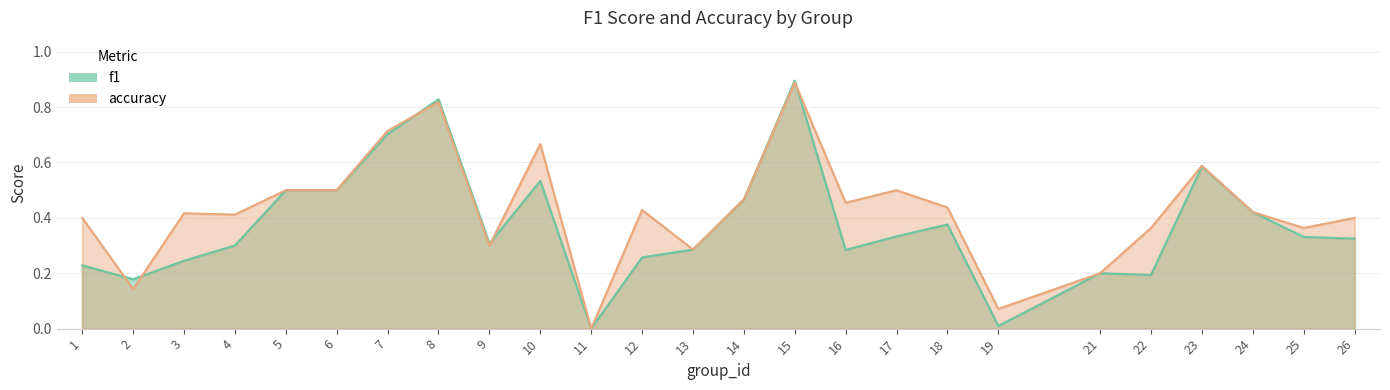

How many lines are shown in the chart?

2